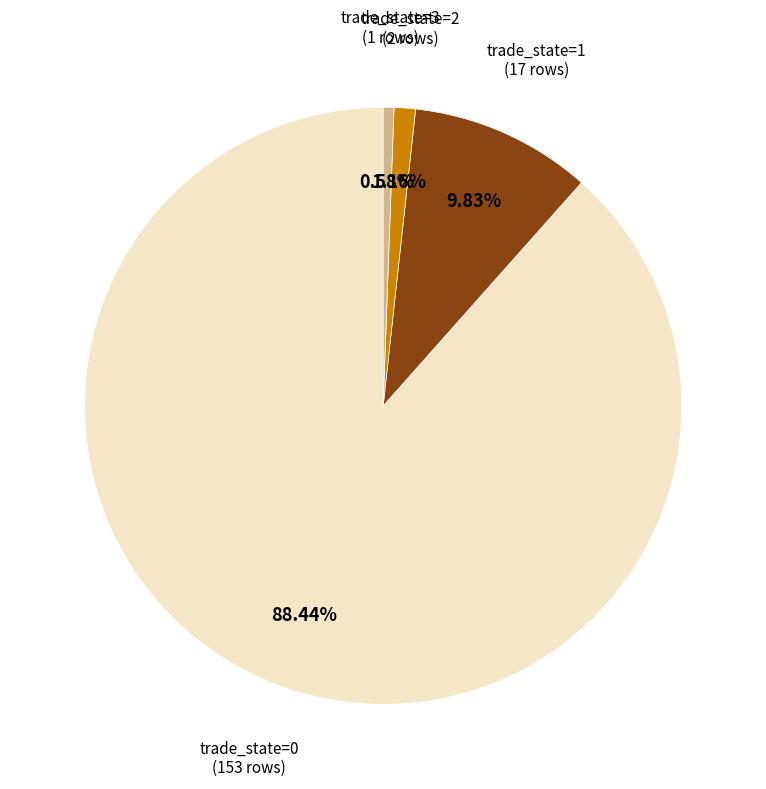

Which category has the biggest portion of the pie?

trade_state=0